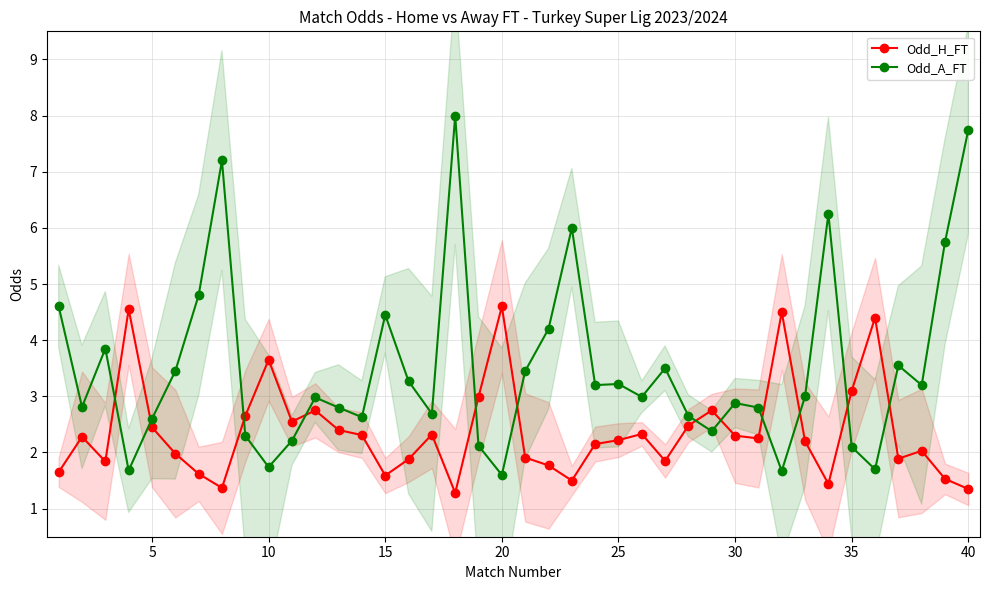

The value of Odd_A_FT at 20 is 1.6. True or false?

True